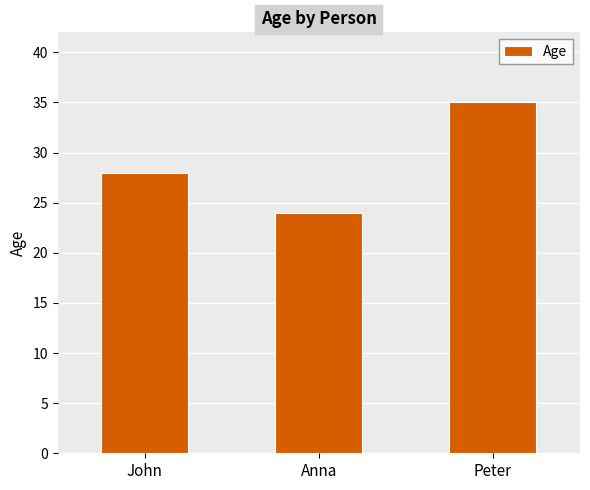

What is the sum of all values?

87